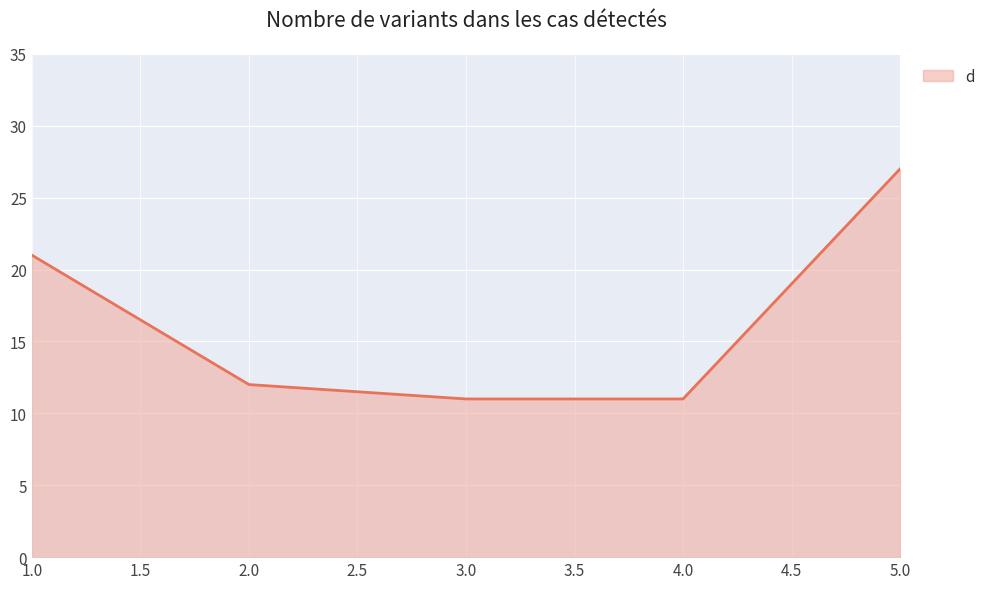

What is the sum of the values at 1.0 and 4.0?

32